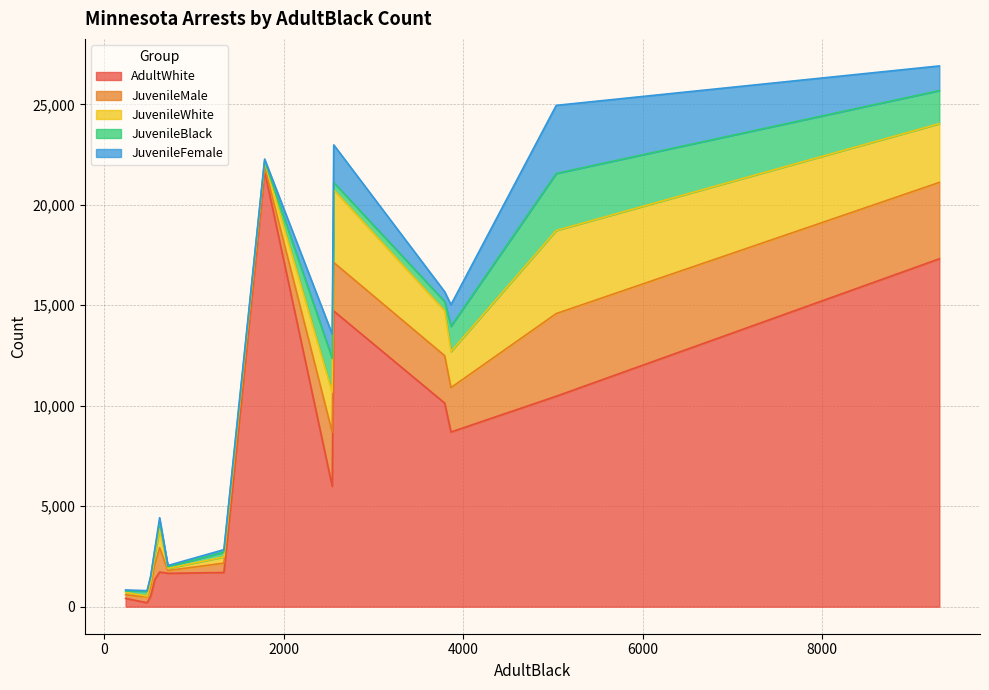

What is the highest value of the AdultWhite series?

21671